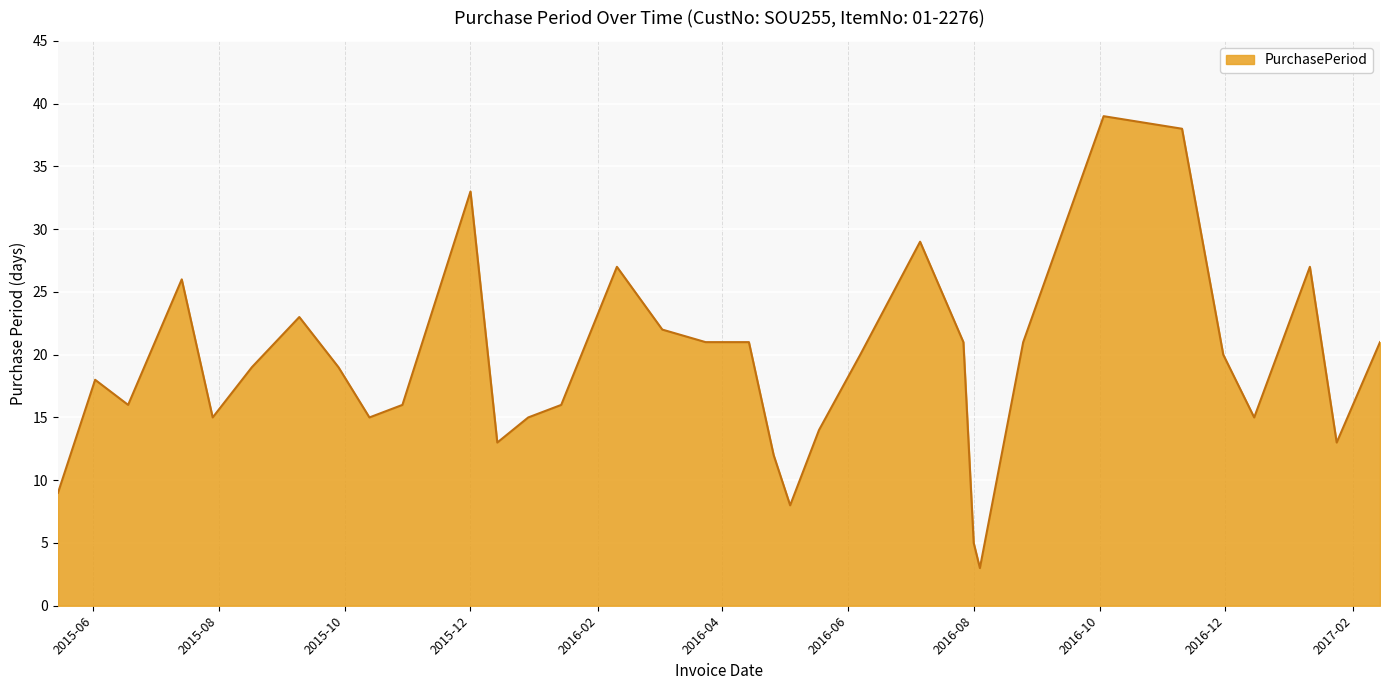

What is the difference between the maximum and minimum values?

36